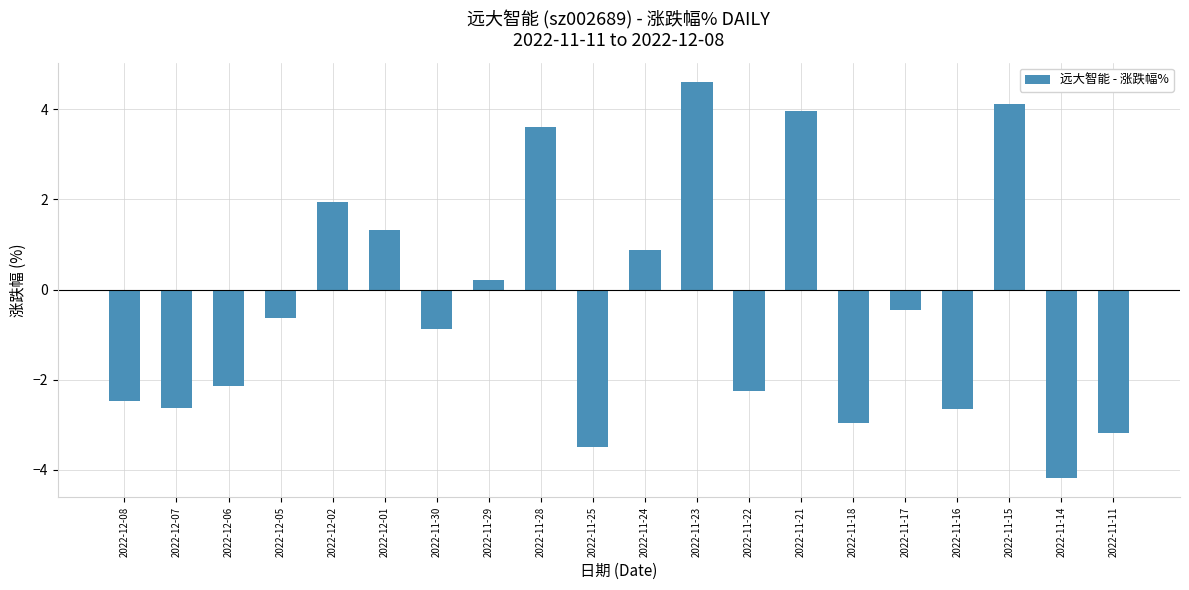

At which label does the data first exceed 0?

2022-12-02